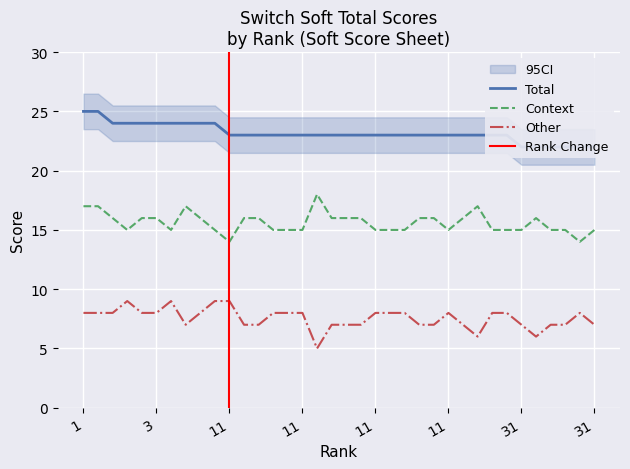

At which label does Other first exceed 8?

3